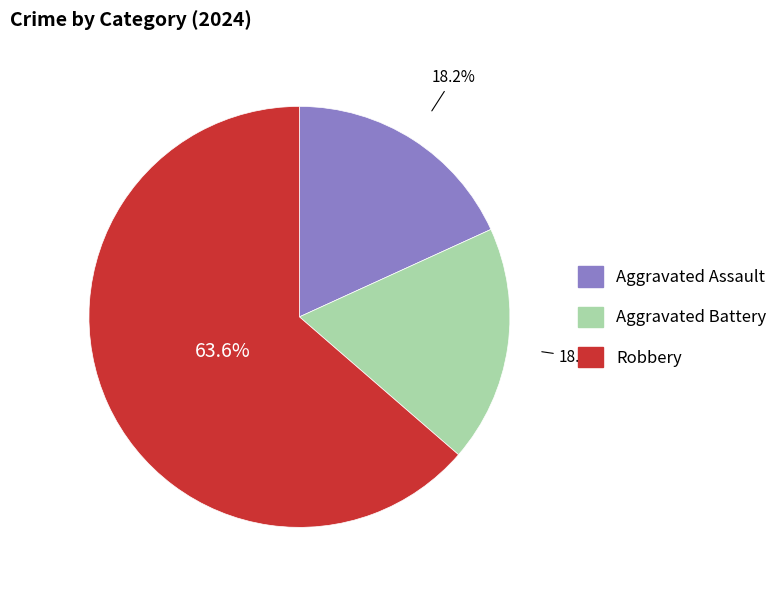

What percentage is the Aggravated Battery slice, to the nearest percent?

18%